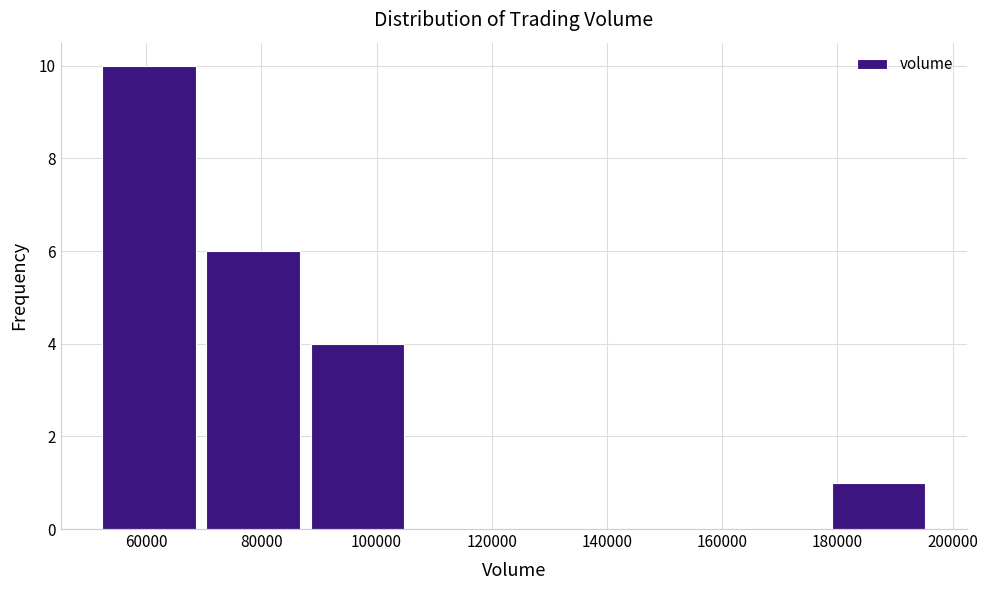

Reading left to right, transcribe this chart: for each bar, give the range it covers on the x-axis and its height. Neither the bar edges nor the heights are printed on the chart, so give them approximately, as read against the axes.

52000 to 70000: 10
70000 to 88000: 6
88000 to 106000: 4
106000 to 124000: 0
124000 to 142000: 0
142000 to 160000: 0
160000 to 180000: 0
180000 to 198000: 1